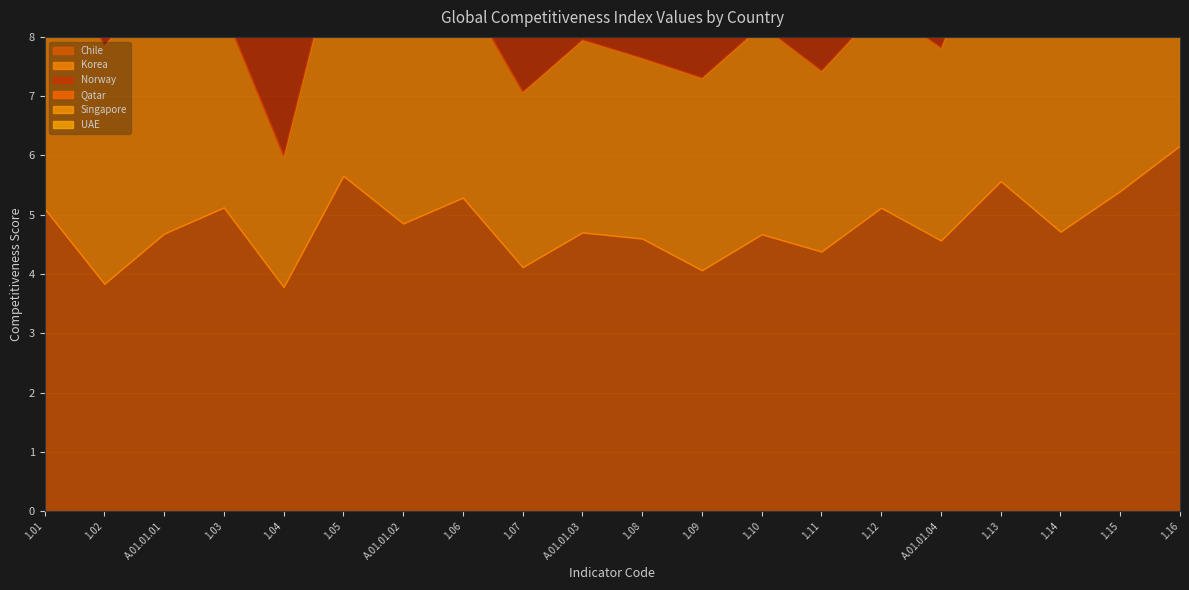

Which series ends up on top after the final intersection of Norway_Value and Qatar_Value?

Qatar_Value